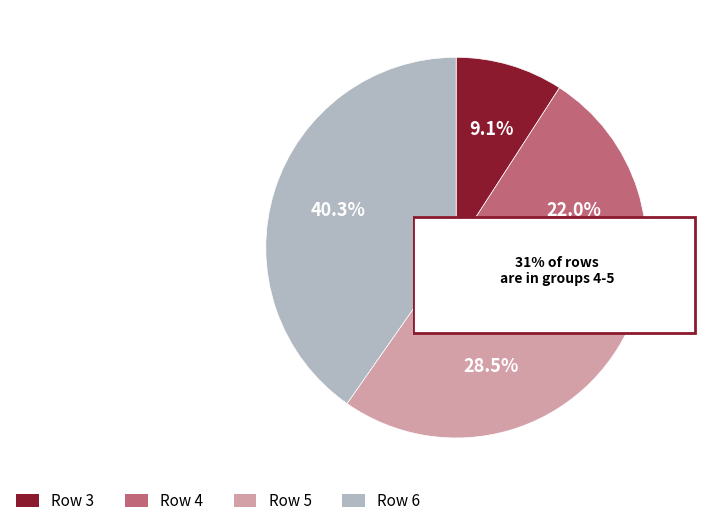

Does Row 5 account for over 50% of the chart?

No